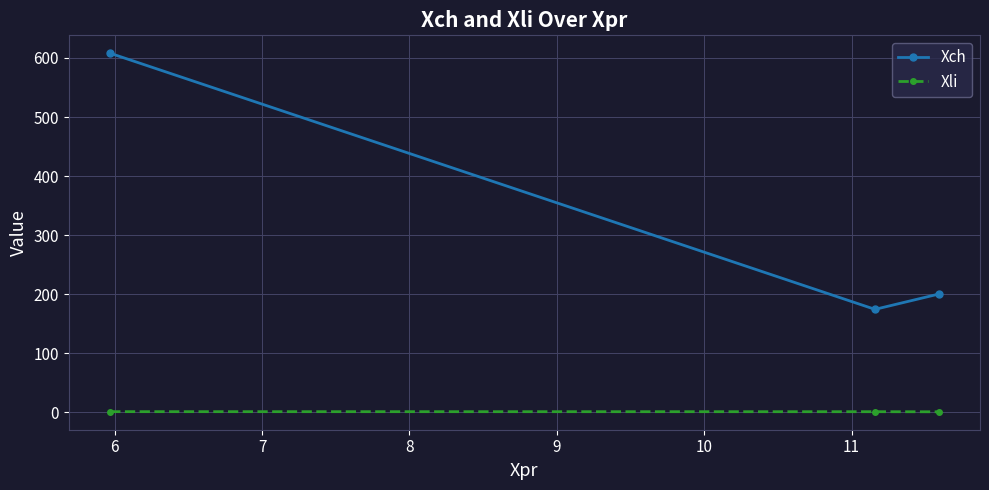

List the series in order of their overall mean, highest first.

Xch, Xli